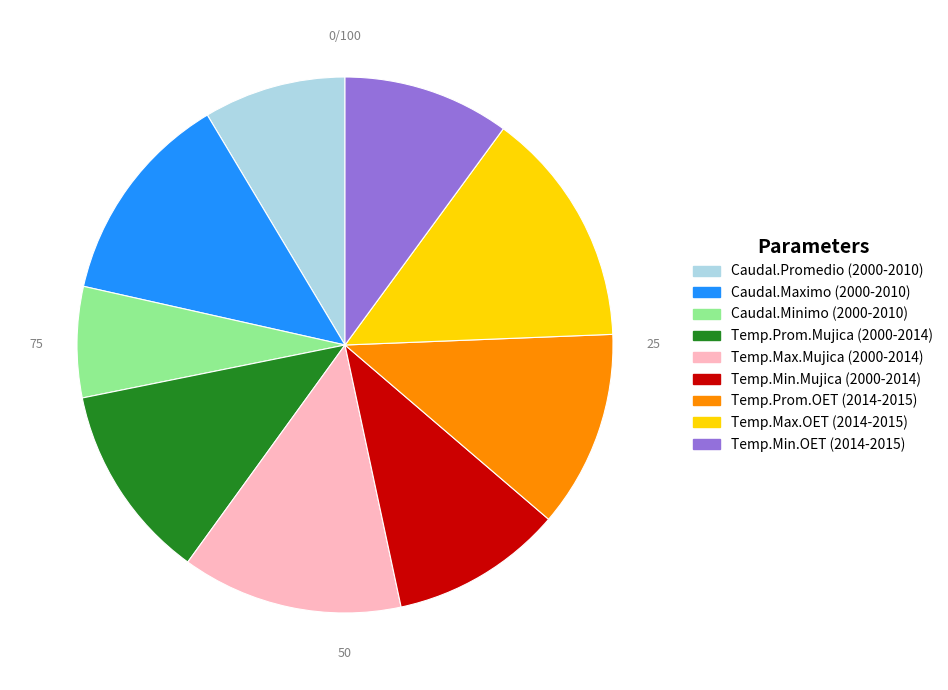

Is it true that Caudal.Maximo (2000-2010) is 18% of the pie?

False